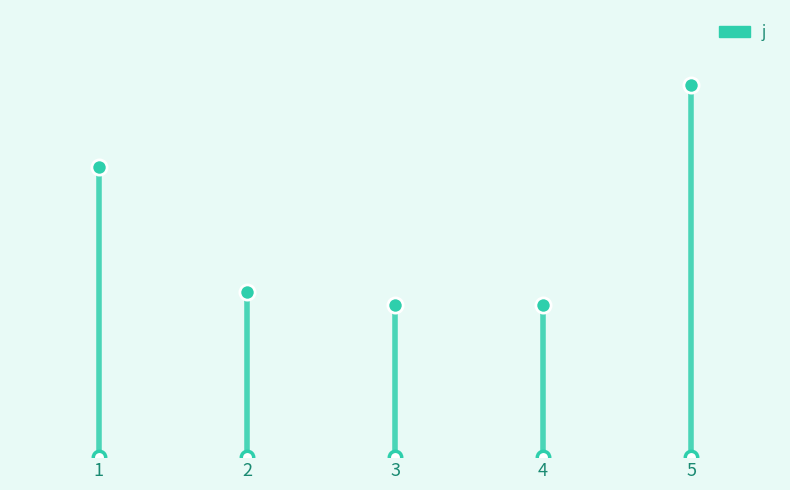

Which has a higher value, 2 or 1?

1